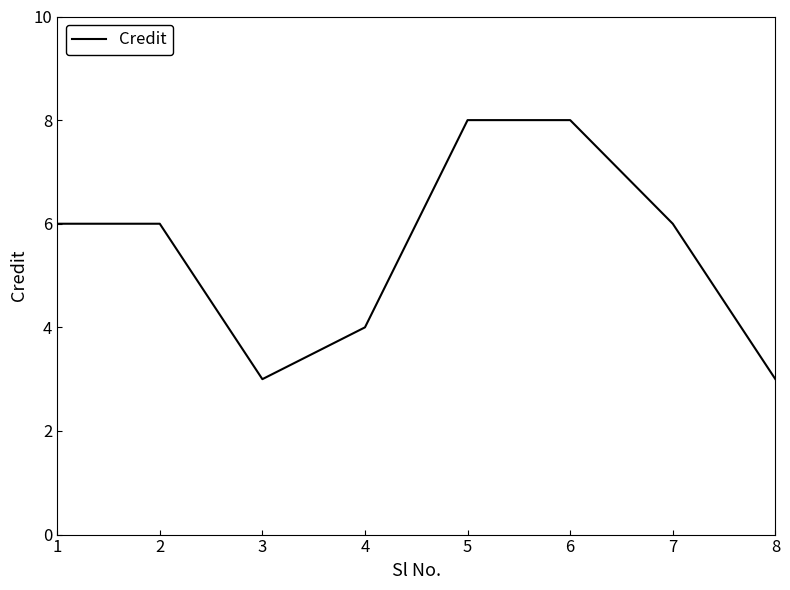

What is the change in value from 4 to 6?

+4